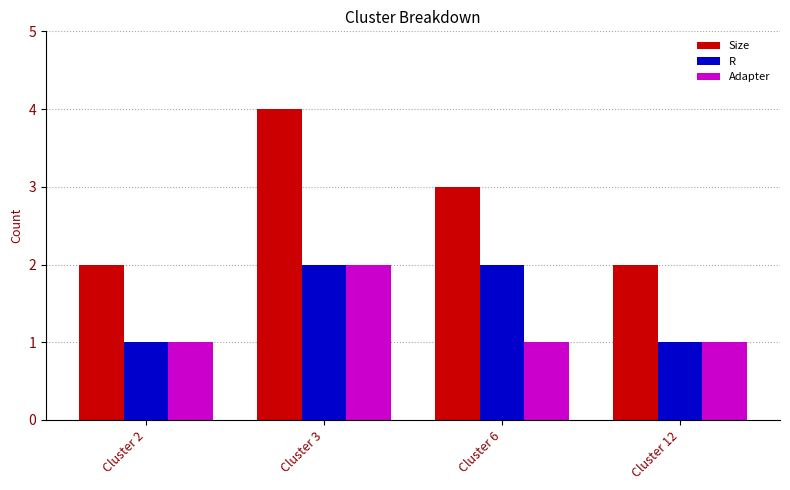

What is the difference between the highest and lowest values at Cluster 2?

1